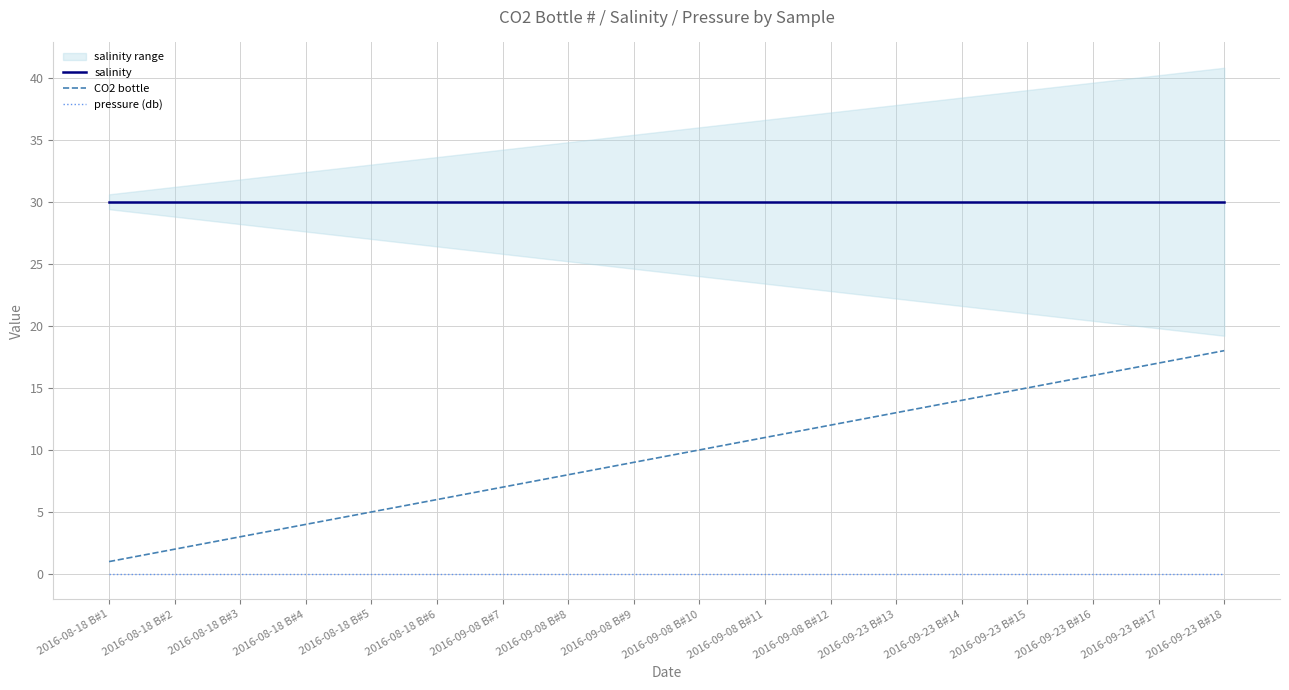

True or false: CO2 bottle has a value of 18 at 2016-09-23 B#18.

True